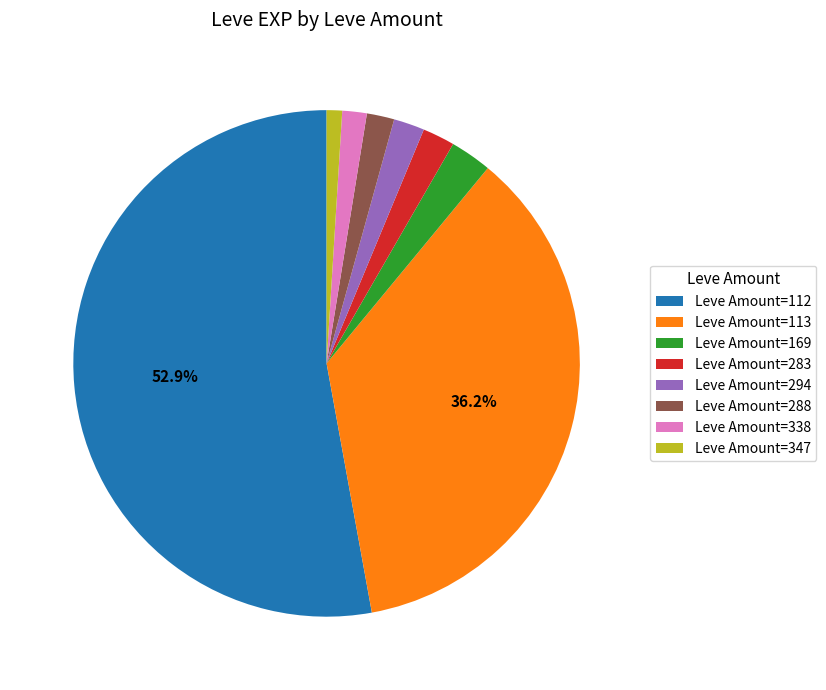

What is the ratio of the value at Leve Amount=347 to the value at Leve Amount=169?

0.4